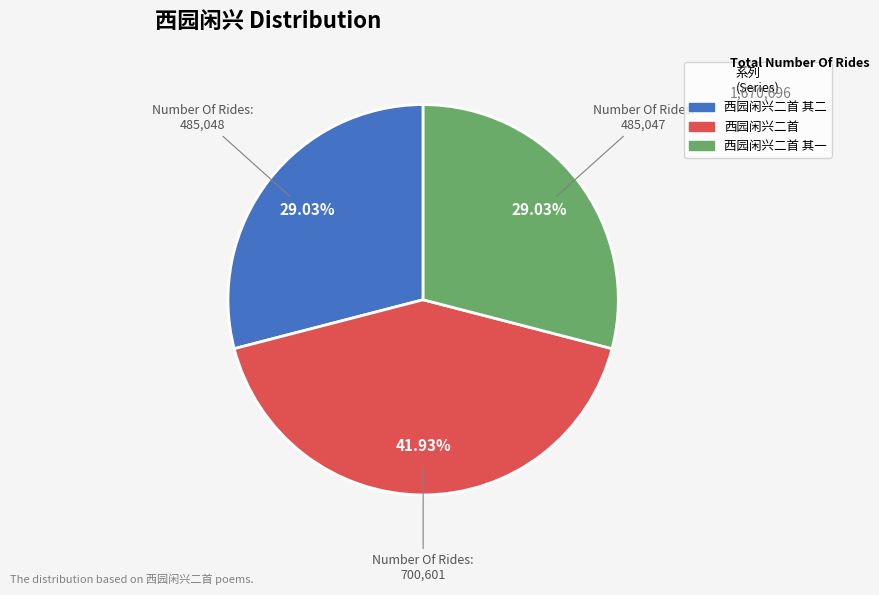

Is there a majority slice in this chart?

No